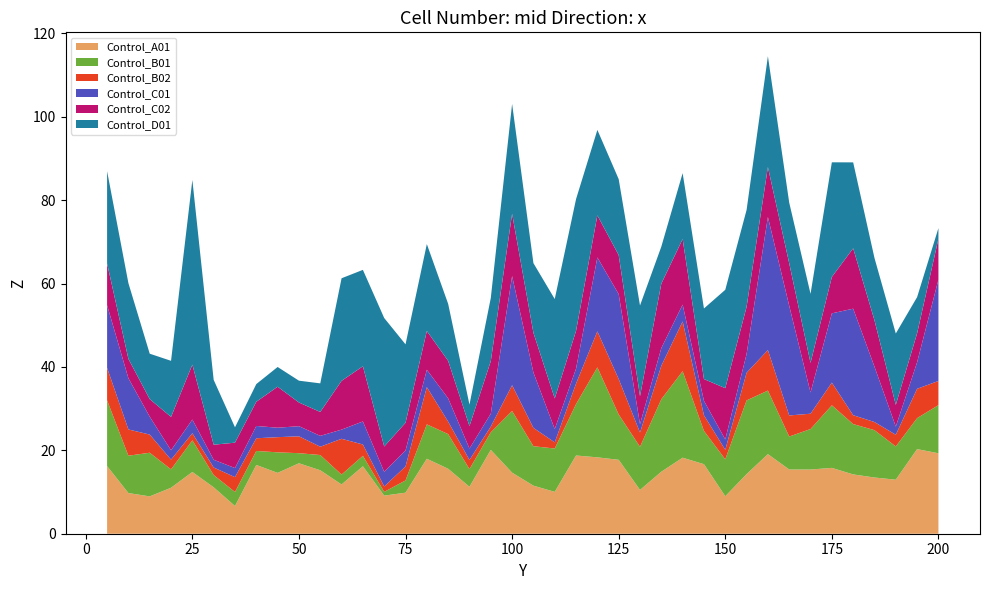

Reading left to right, what are all the values shown in this chart?

Control_A01: 5=16.2	10=9.8	15=9.0	20=11.0	25=14.8	30=11.1	35=6.6	40=16.5	45=14.6	50=16.9	55=15.2	60=11.8	65=16.2	70=9.1	75=9.8	80=18.0	85=15.6	90=11.3	95=20.1	100=14.6	105=11.5	110=10.0	115=18.8	120=18.3	125=17.7	130=10.5	135=14.9	140=18.2	145=16.7	150=9.0	155=14.3	160=19.1	165=15.4	170=15.4	175=15.8	180=14.2	185=13.5	190=13.0	195=20.3	200=19.3
Control_B01: 5=15.8	10=9.0	15=10.5	20=4.4	25=7.6	30=2.9	35=3.4	40=3.4	45=4.9	50=2.4	55=3.7	60=2.4	65=2.5	70=0.9	75=2.9	80=8.2	85=8.3	90=4.3	95=4.2	100=14.8	105=9.5	110=10.4	115=12.3	120=21.6	125=10.9	130=10.4	135=17.4	140=20.7	145=8.0	150=8.9	155=17.7	160=15.2	165=7.9	170=9.7	175=15.0	180=12.1	185=11.4	190=8.0	195=7.4	200=11.5
Control_B02: 5=7.8	10=6.3	15=4.4	20=2.3	25=1.7	30=1.8	35=3.6	40=3.0	45=3.6	50=4.0	55=2.0	60=8.6	65=2.7	70=1.3	75=3.4	80=8.9	85=3.0	90=2.2	95=1.4	100=6.2	105=4.4	110=1.5	115=4.9	120=8.6	125=8.5	130=3.4	135=8.0	140=11.9	145=3.7	150=2.3	155=6.6	160=9.7	165=5.1	170=3.7	175=5.4	180=2.1	185=1.9	190=2.8	195=7.0	200=5.8
Control_C01: 5=15.0	10=12.3	15=4.3	20=2.2	25=3.3	30=1.9	35=2.2	40=3.0	45=2.3	50=2.4	55=2.6	60=2.2	65=5.5	70=3.5	75=3.8	80=4.2	85=5.6	90=2.7	95=3.1	100=26.2	105=13.3	110=3.2	115=3.6	120=17.7	125=20.4	130=2.0	135=4.2	140=4.0	145=3.5	150=2.5	155=4.5	160=31.9	165=26.3	170=5.1	175=16.6	180=25.5	185=13.3	190=2.0	195=6.4	200=24.3
Control_C02: 5=10.0	10=4.6	15=4.2	20=8.0	25=13.2	30=3.6	35=6.1	40=5.8	45=9.8	50=5.7	55=5.7	60=11.7	65=13.2	70=6.1	75=6.6	80=9.3	85=9.0	90=5.4	95=12.6	100=14.9	105=9.5	110=7.3	115=9.1	120=10.1	125=9.4	130=6.7	135=15.5	140=15.7	145=5.2	150=12.3	155=11.3	160=12.0	165=10.2	170=7.1	175=8.7	180=14.5	185=11.1	190=5.2	195=6.9	200=9.8
Control_D01: 5=22.1	10=18.2	15=10.9	20=13.5	25=44.3	30=15.6	35=3.7	40=4.2	45=4.7	50=5.2	55=6.9	60=24.6	65=23.1	70=30.8	75=18.8	80=20.8	85=13.7	90=5.2	95=15.2	100=26.3	105=16.7	110=23.8	115=31.6	120=20.5	125=18.2	130=21.8	135=8.9	140=15.8	145=16.9	150=23.6	155=23.2	160=26.6	165=14.5	170=16.6	175=27.5	180=20.6	185=14.9	190=17.1	195=8.7	200=2.6